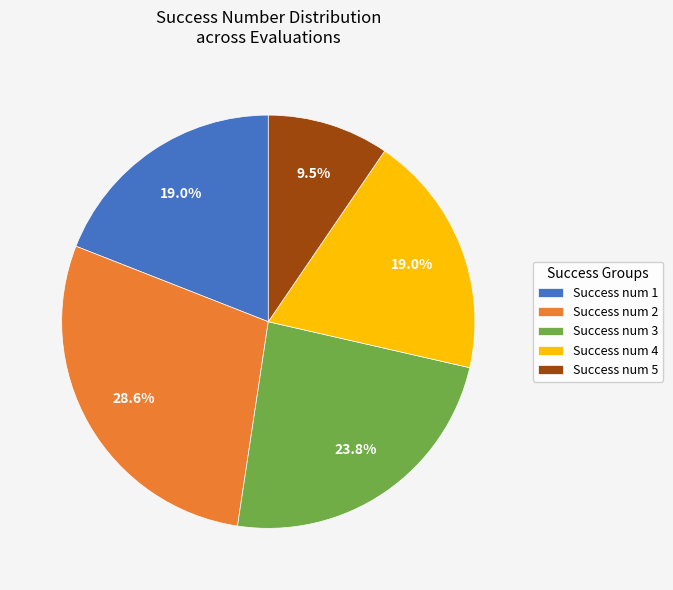

Which slice is the smallest?

Success num 5